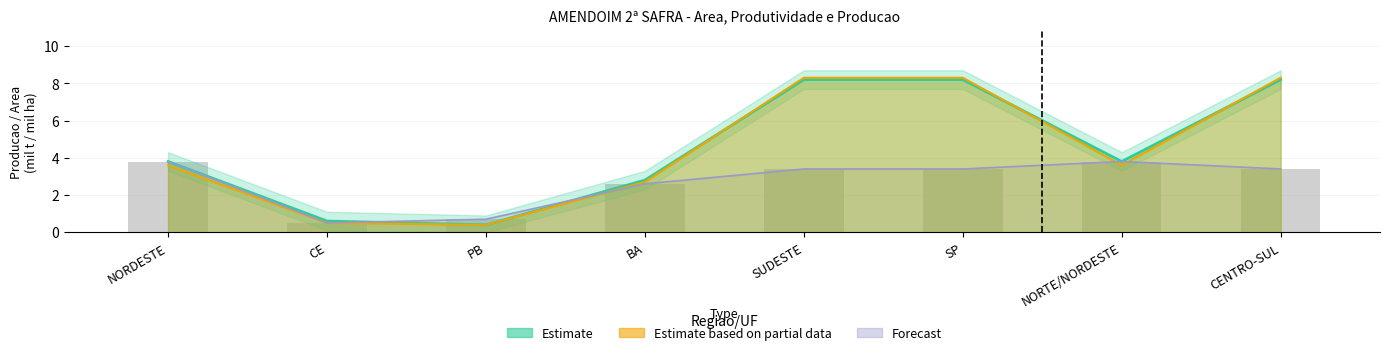

Does the chart contain any negative values?

No